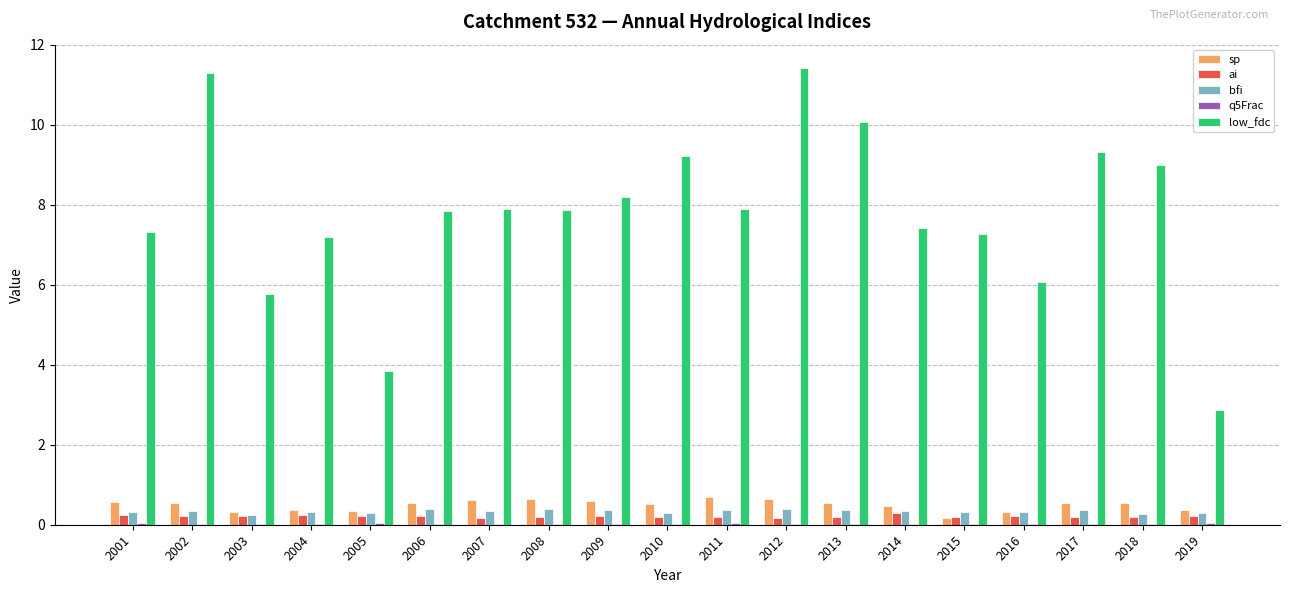

The value of low_fdc at 2004 is 7.2. True or false?

True